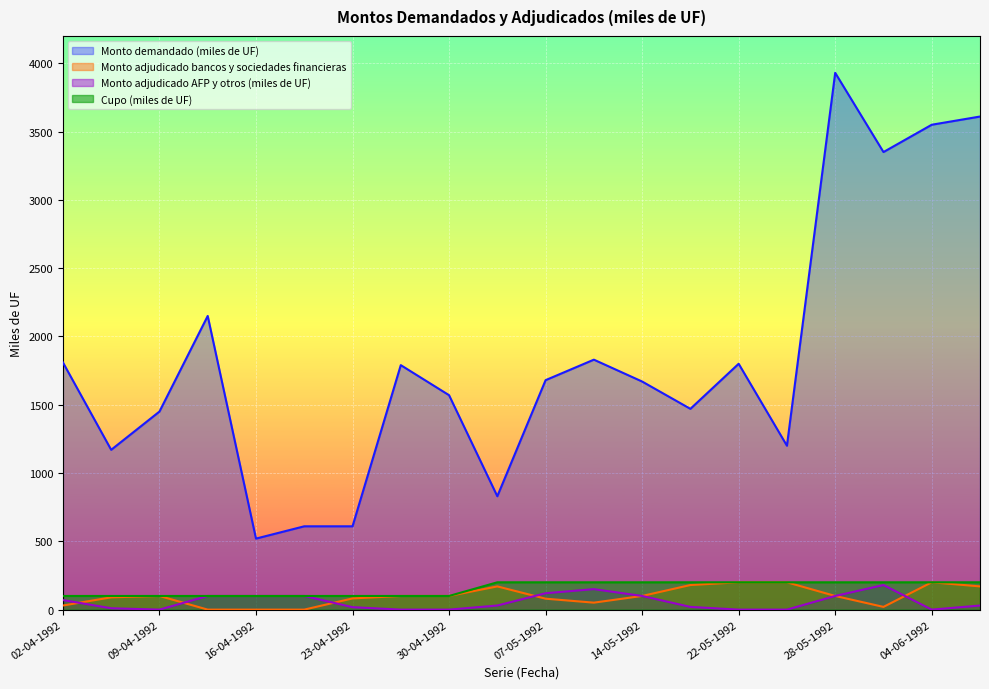

What is the label of the 19th point from the right?

07-04-1992